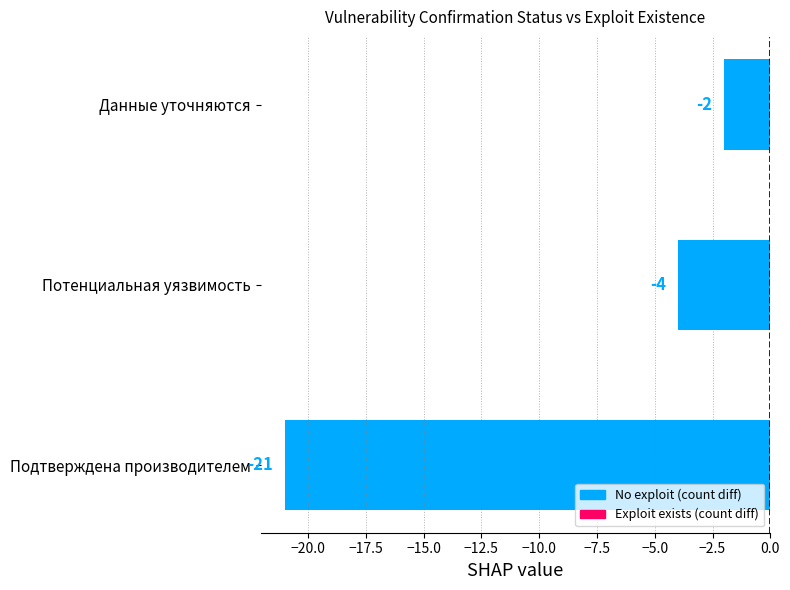

True or false: the data shows -21 at Подтверждена производителем.

True